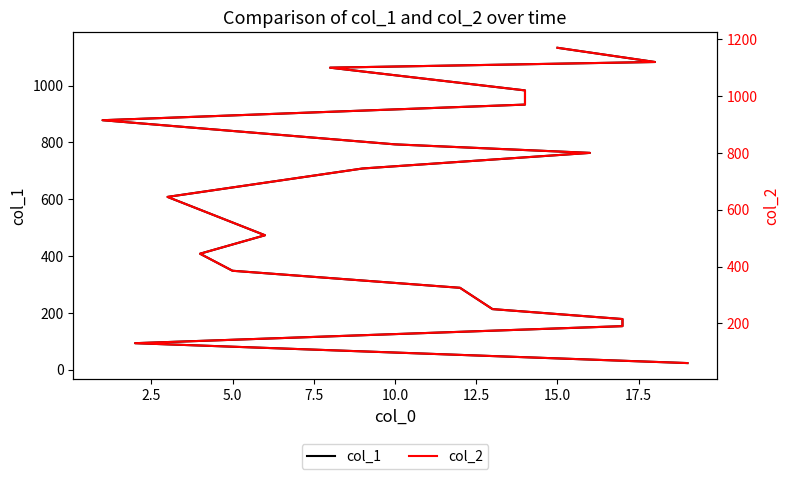

True or false: col_1 and col_2 cross at least once.

False